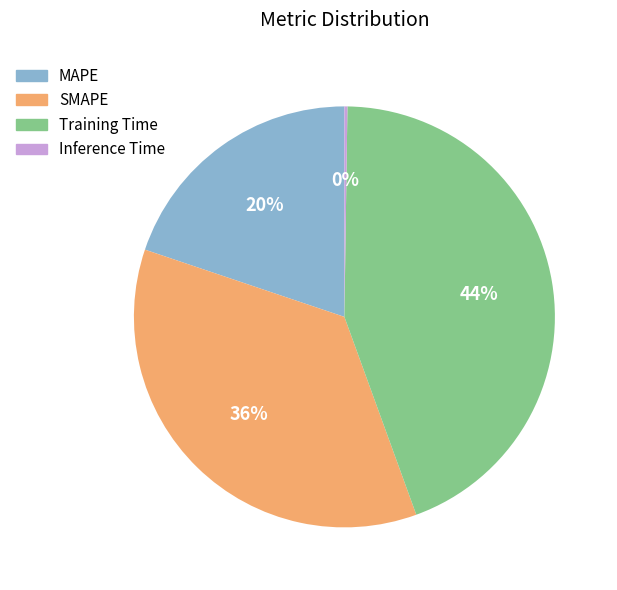

Do Training Time and SMAPE together represent more than half of the pie?

Yes